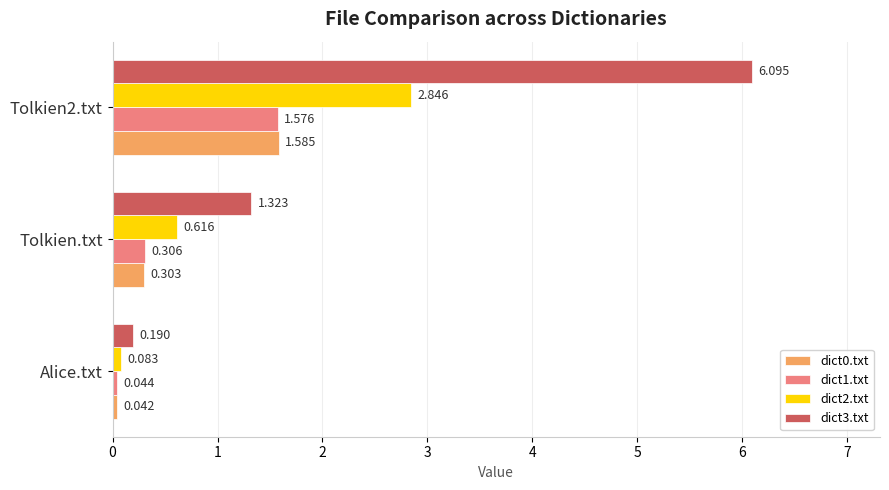

Which label corresponds to the smallest value in the chart?

Alice.txt